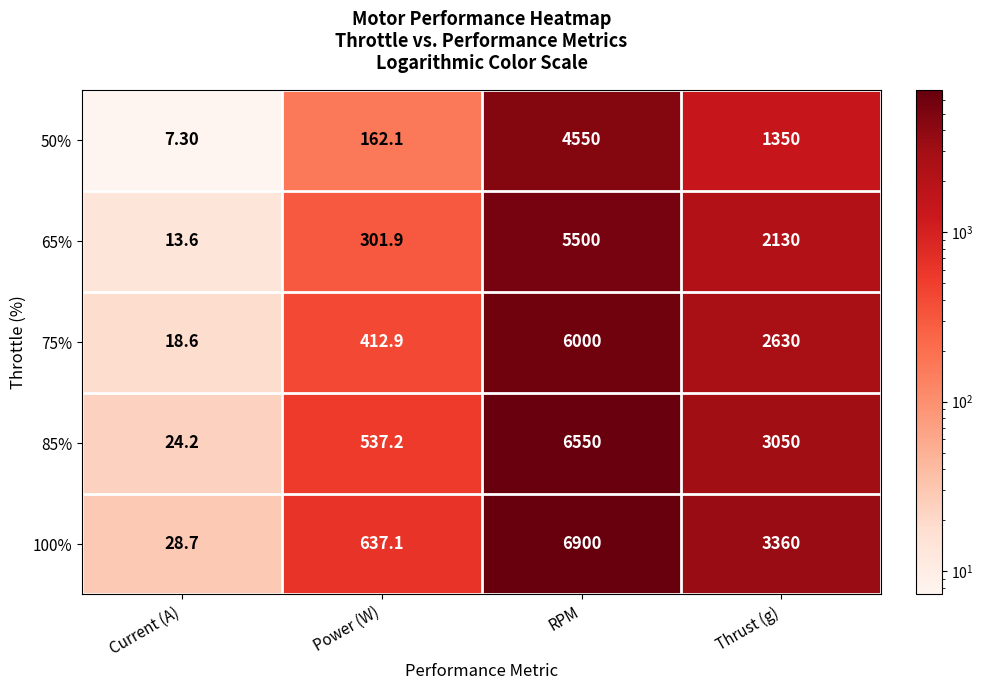

What is the sum of all 85% values?

10161.4